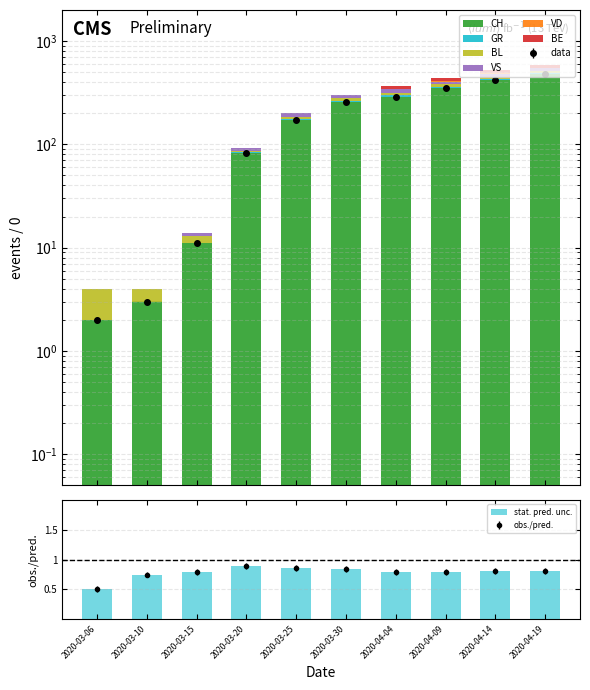

What is the difference between the maximum and minimum values in the stat. pred. unc. series?

0.4